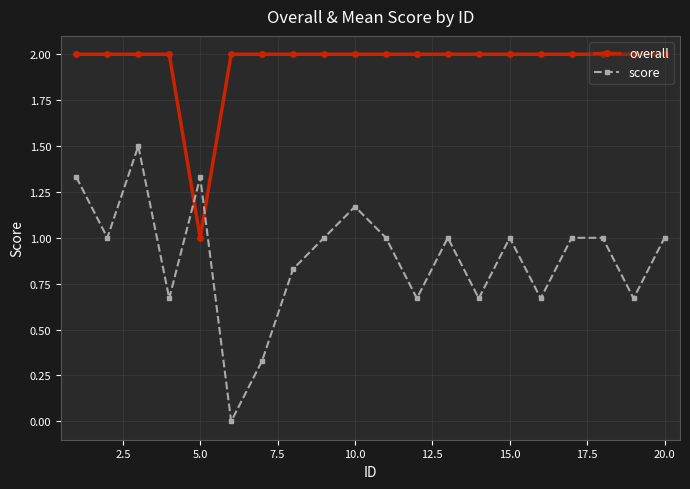

What is the greatest value displayed?

2.0